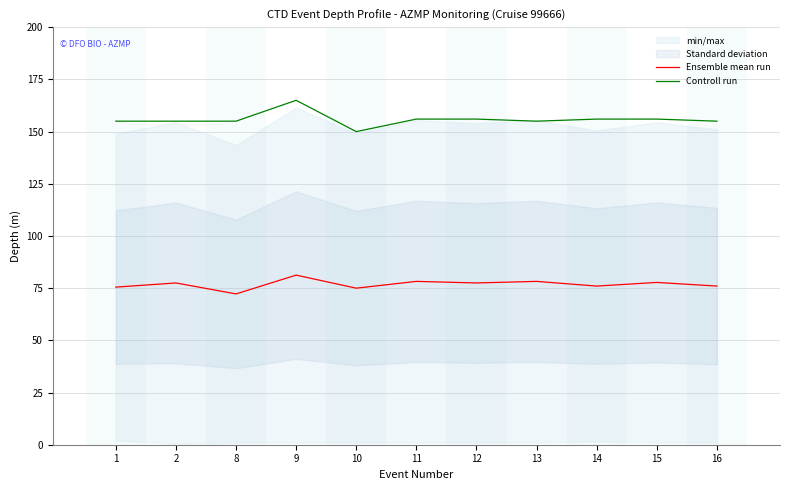

List the series in order of their overall mean, lowest first.

Ensemble mean run, Controll run